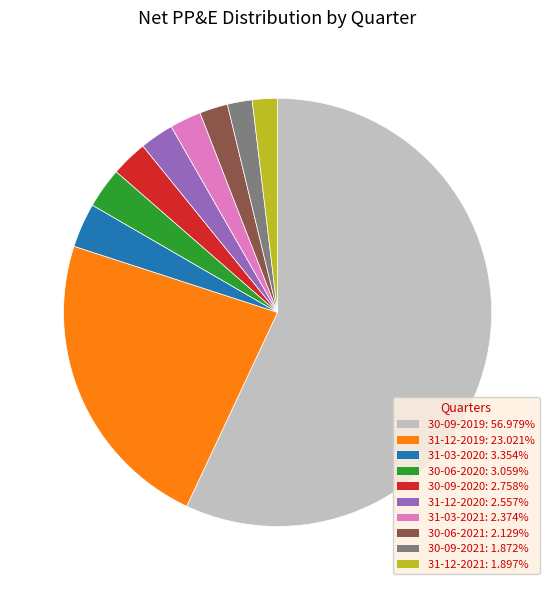

Is there a majority slice in this chart?

Yes